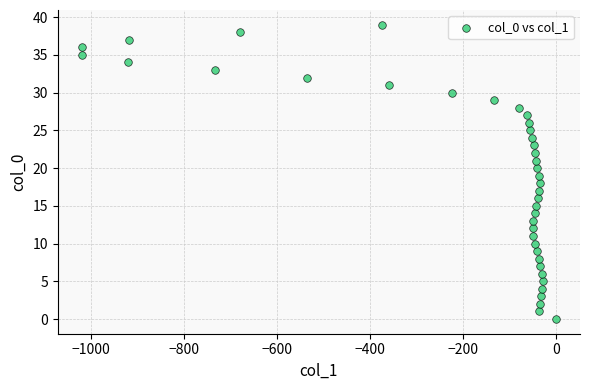

What is the range of Y values (max minus min)?

39